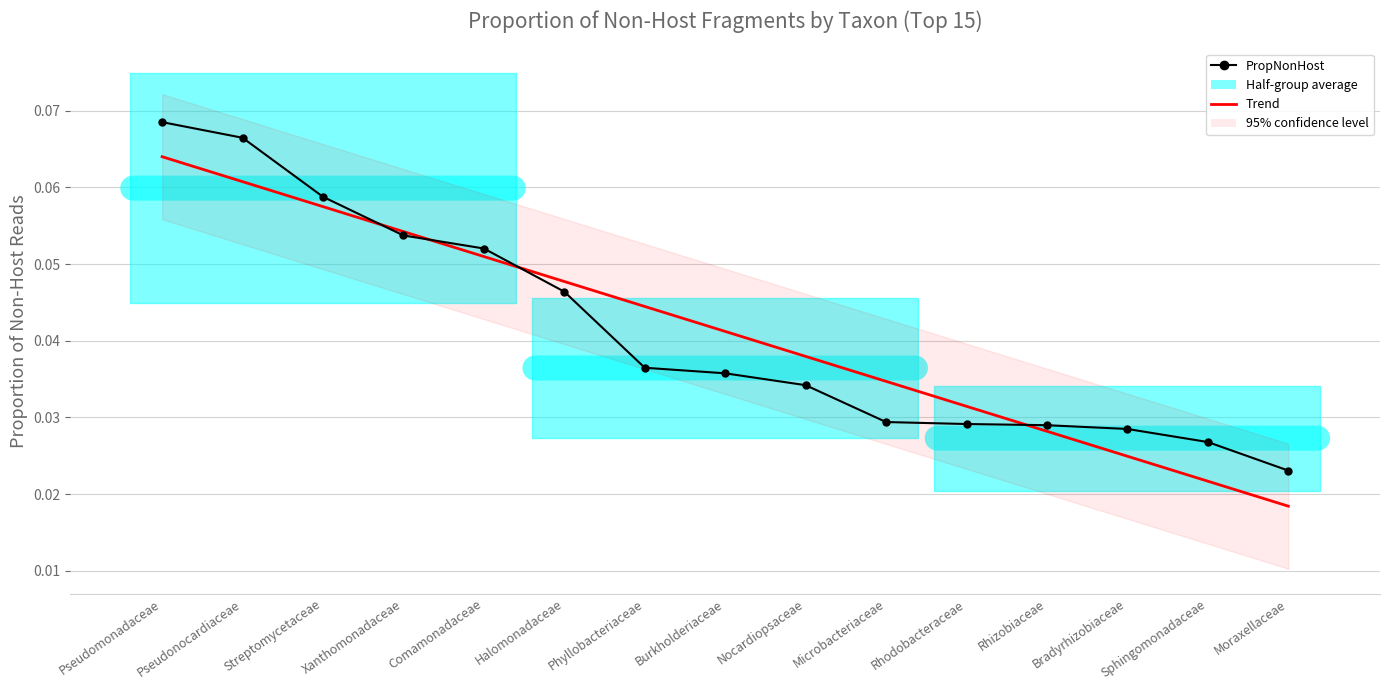

True or false: Trend has more than 2 interior local peaks.

False